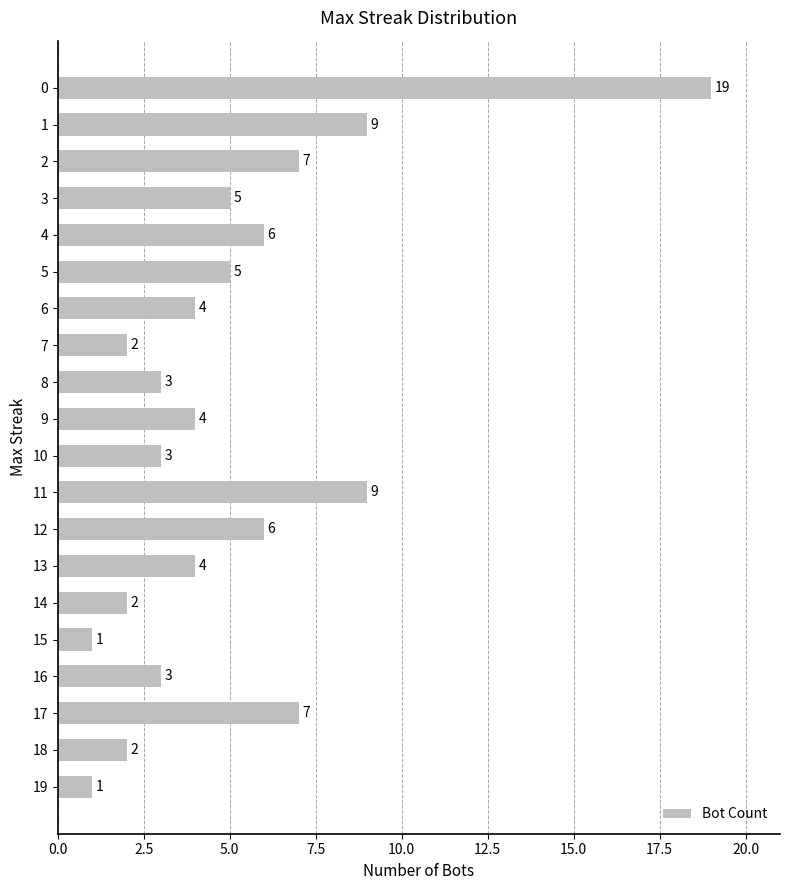

What is the change in value from 14 to 9?

+2